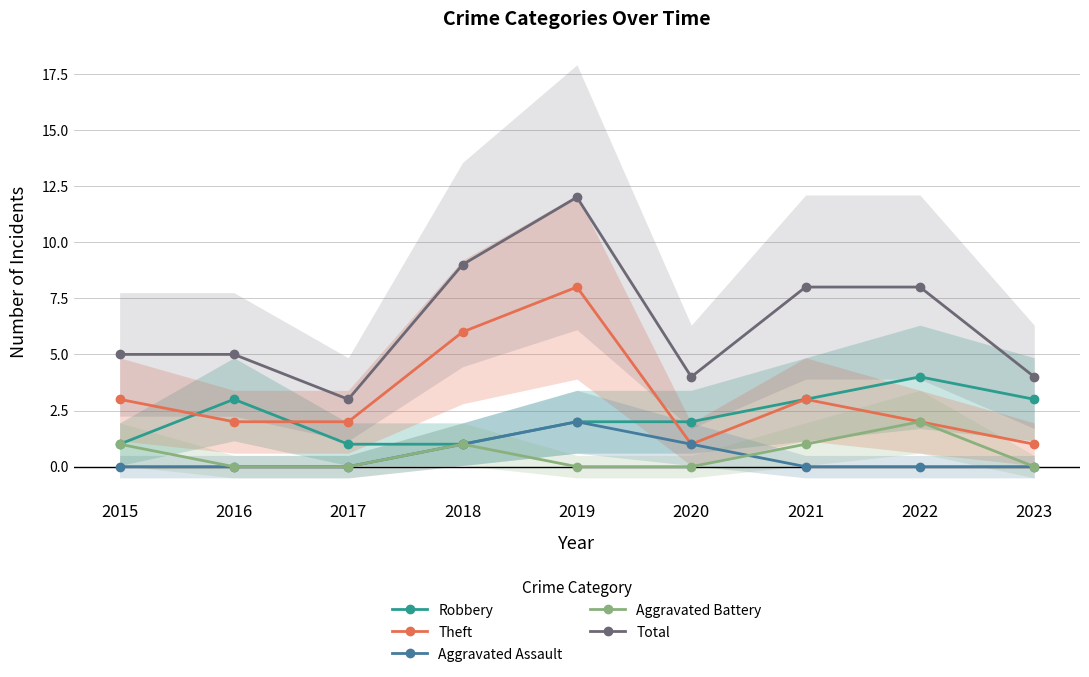

Which series changed the most between 2017 and 2022?

Total